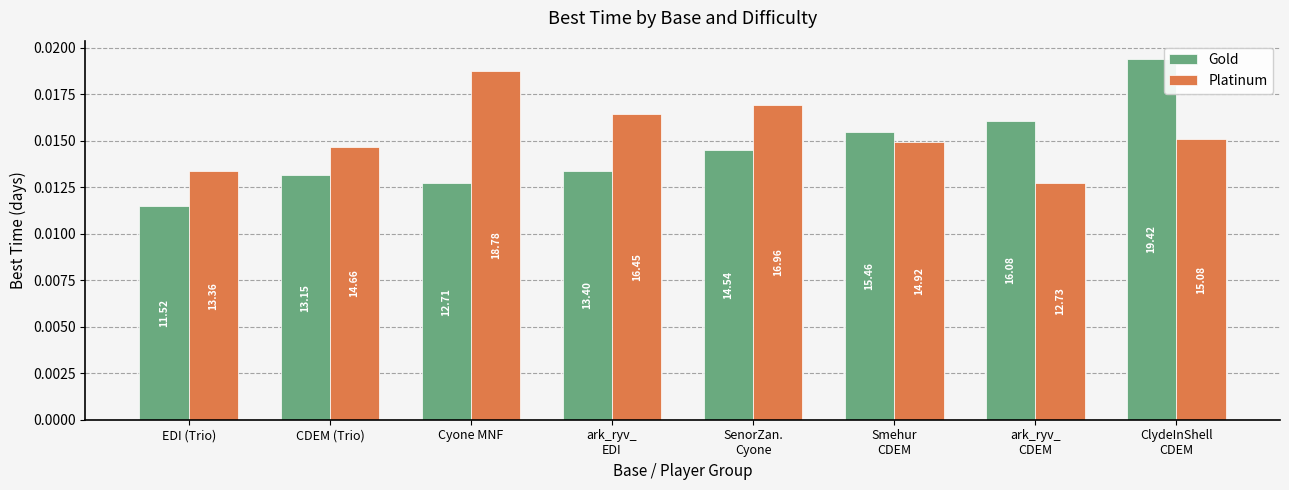

How many bars are there in each group?

2